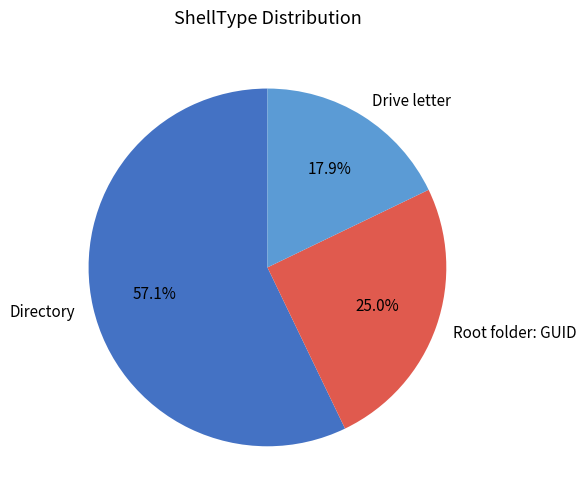

How many slices are in this pie chart?

3